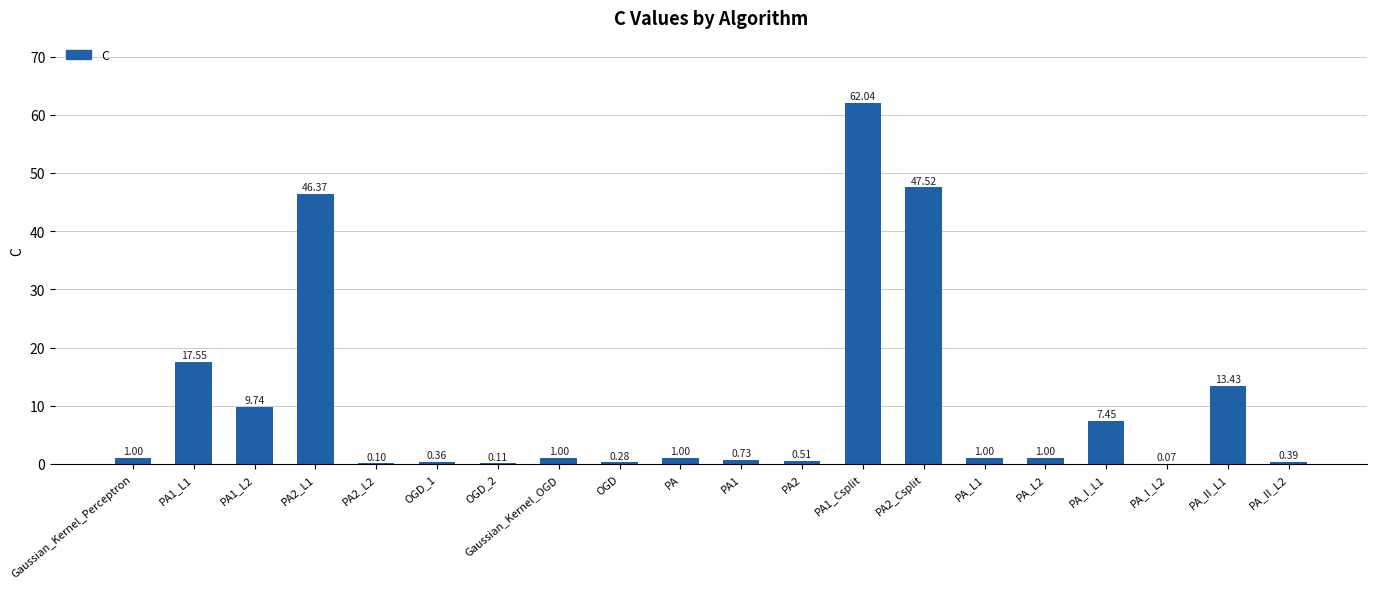

Between PA1_L2 and PA_L1, which is larger?

PA1_L2